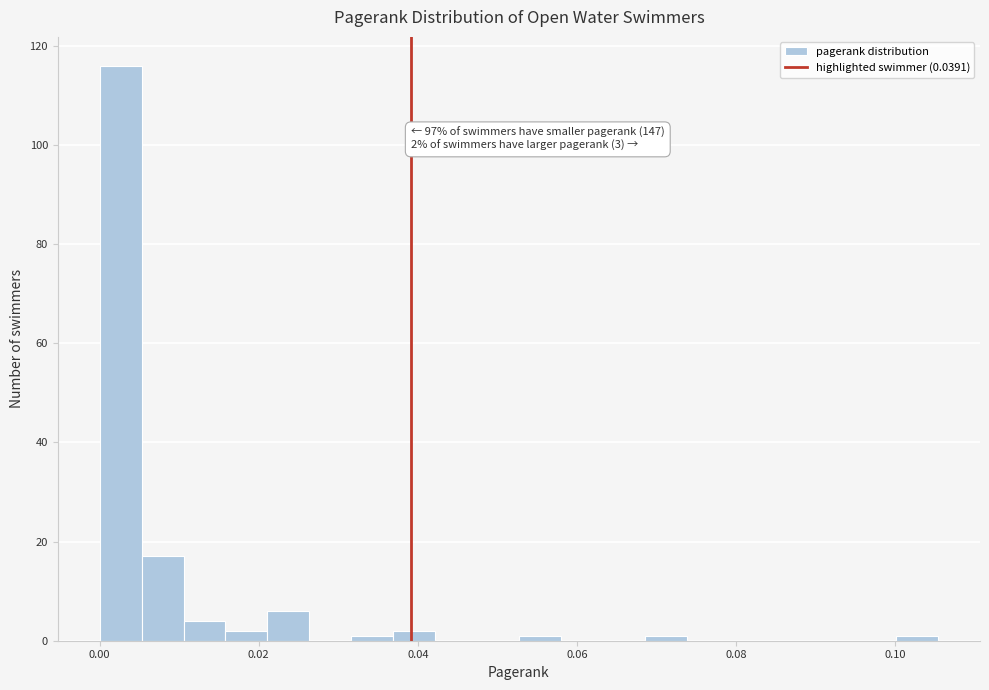

Around what value on the x-axis is the tallest bar? Give the approximate position of its centre, as read against the axis.

0.002